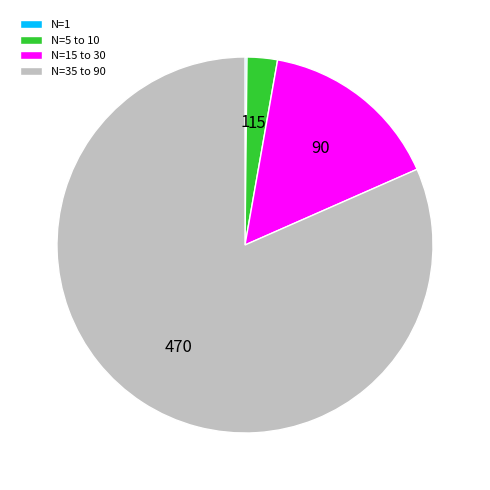

Which category has the biggest portion of the pie?

N=35 to 90